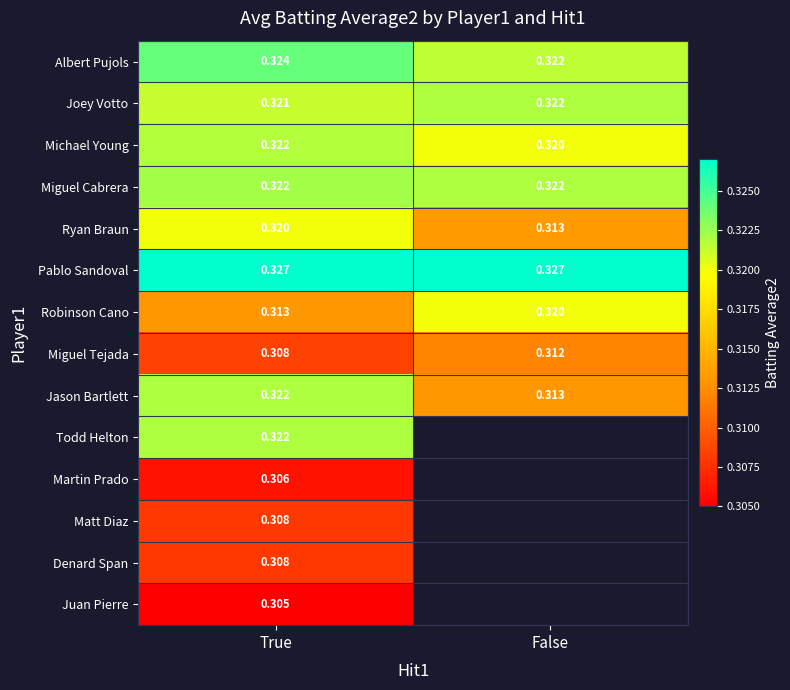

What is the total value across all series at True?

4.4